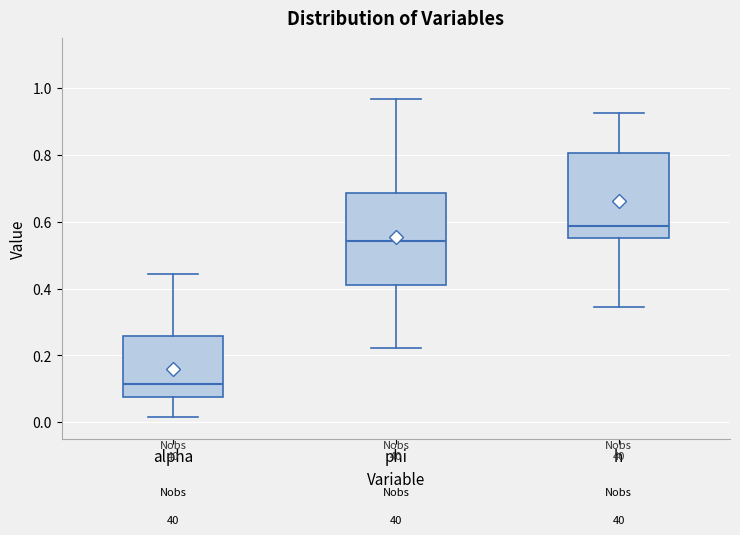

Reading left to right, read every box against the y-axis: the position of its median line, the range the box covers, and the ends of its whiskers. The values are not printed on the chart, so give them approximately, as read against the axis.

alpha: median 0.12, box 0.08 to 0.26, whiskers 0.02 to 0.44
phi: median 0.54, box 0.40 to 0.68, whiskers 0.22 to 0.96
h: median 0.58, box 0.56 to 0.80, whiskers 0.34 to 0.92